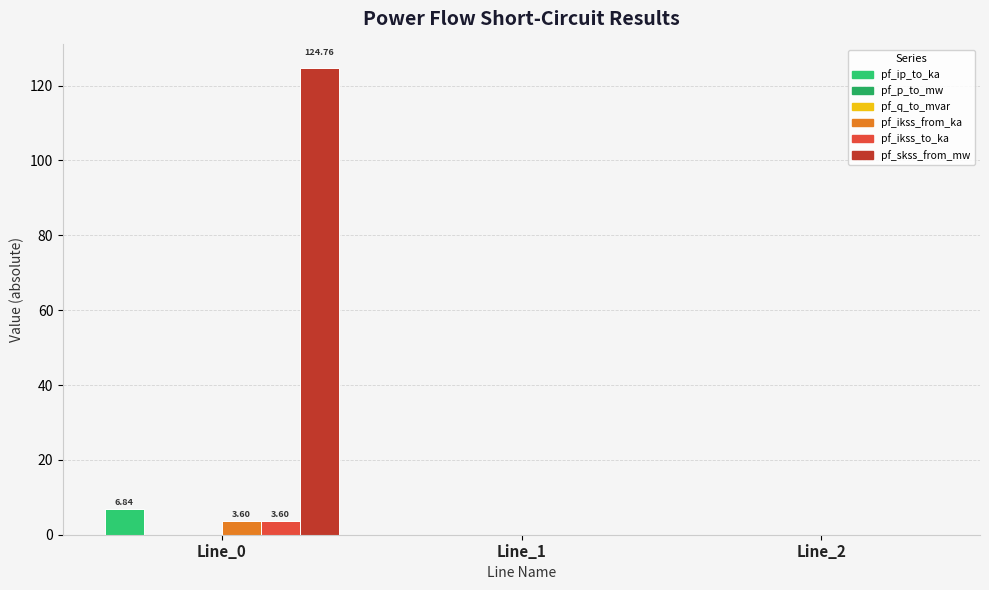

Count the number of data series in this chart.

6